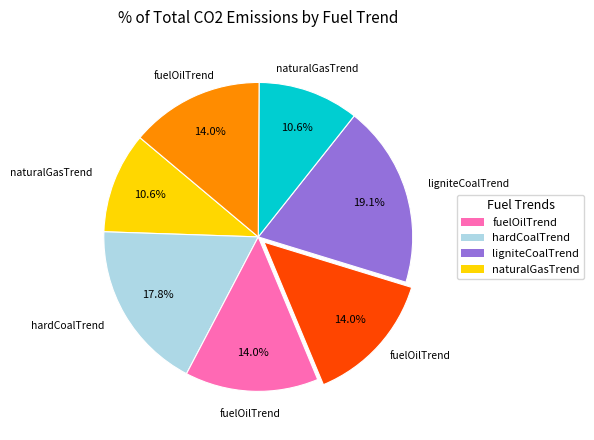

Is there any slice that represents more than half of the pie?

No